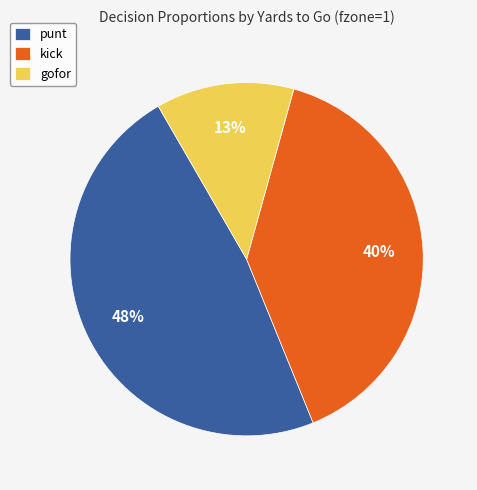

Rank the categories by value from highest to lowest.

punt, kick, gofor